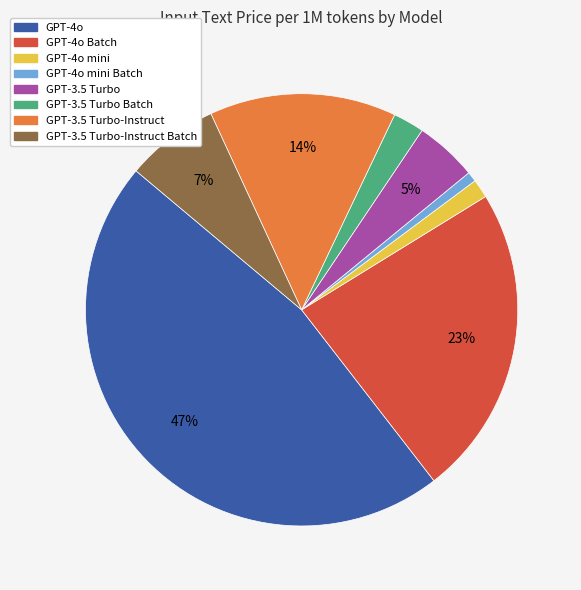

How many segments does this pie chart have?

8